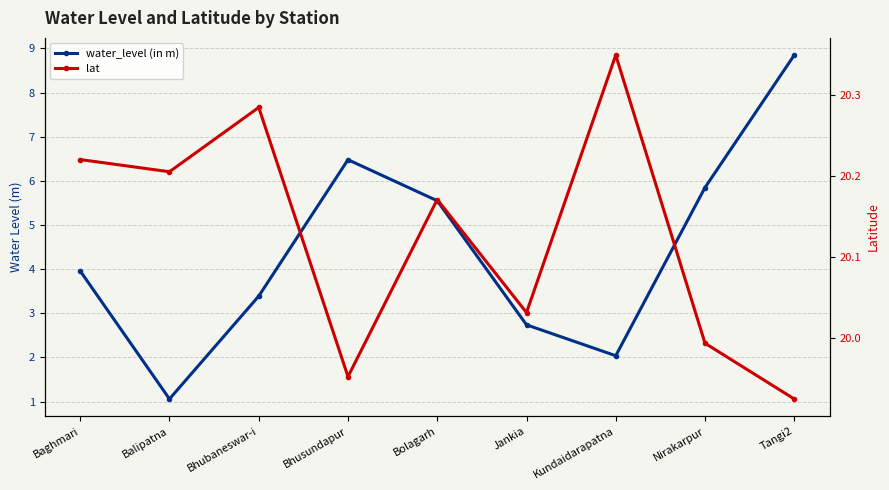

What are all the series names shown in the legend?

water_level (in m), lat